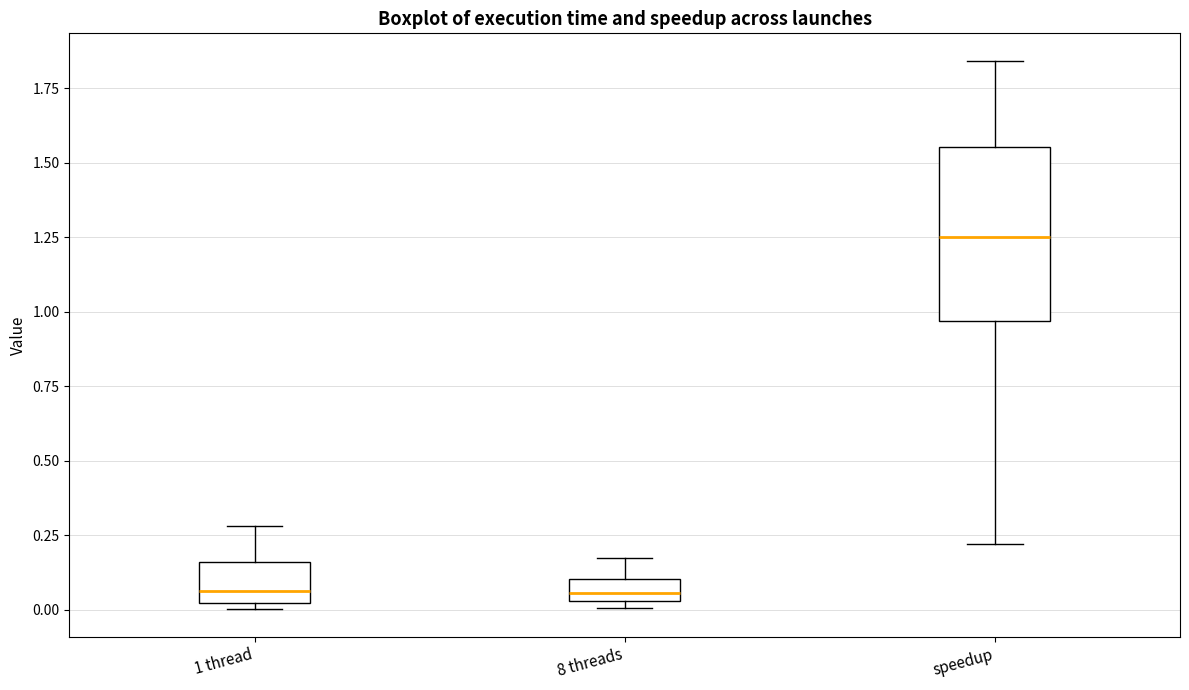

Which box has the highest median line?

speedup